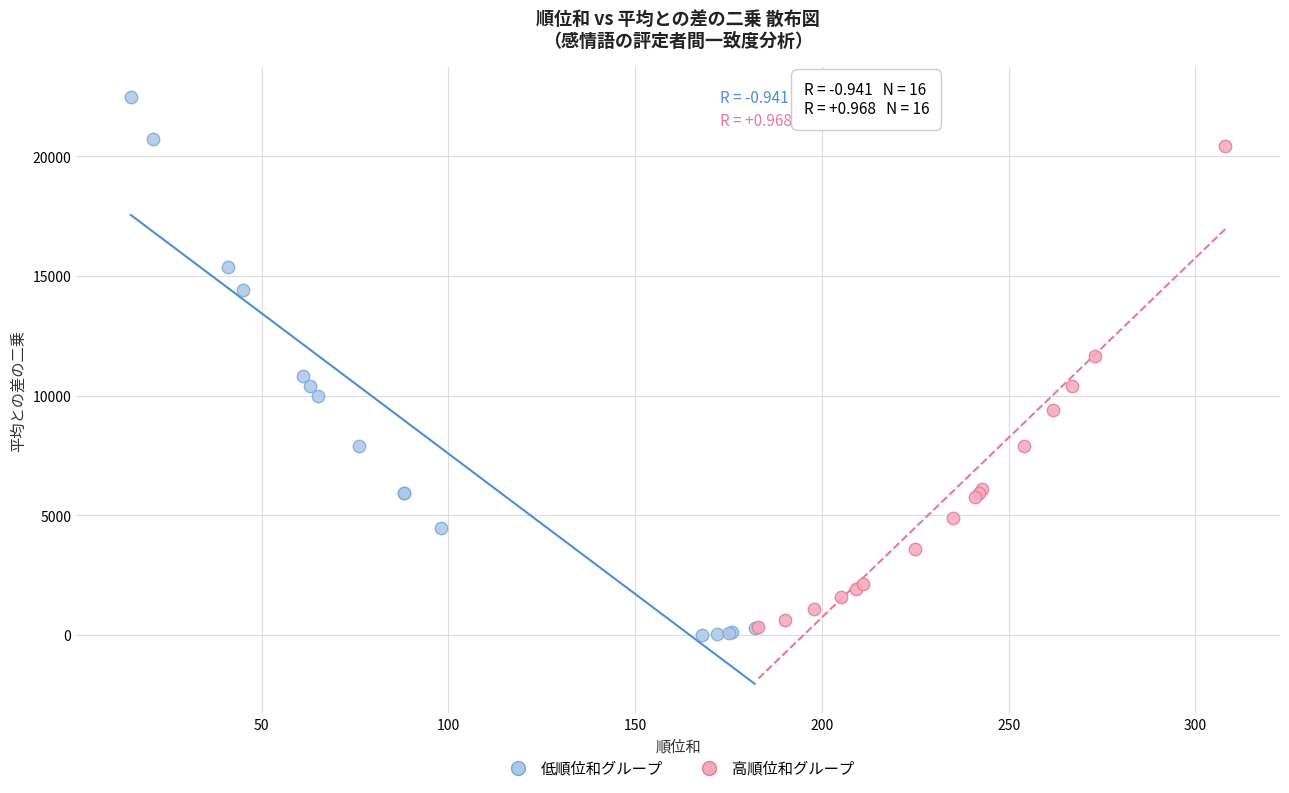

What are all the series names shown in the legend?

低順位和グループ, 高順位和グループ